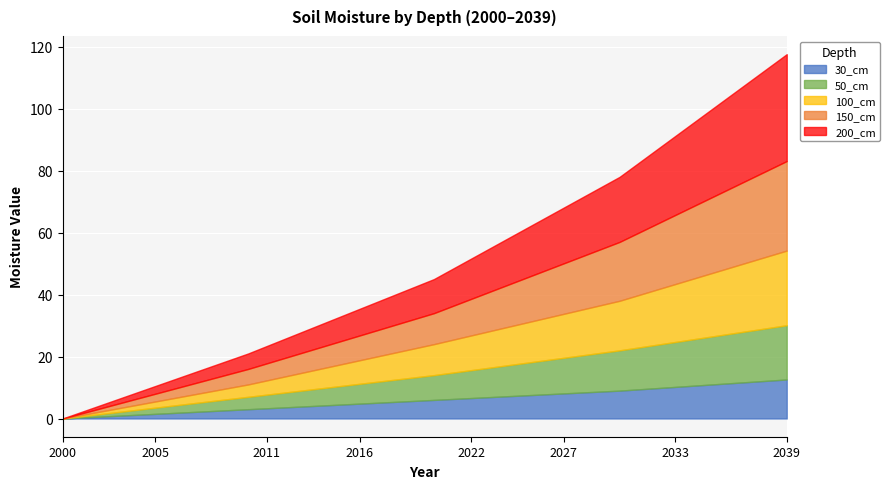

What are all the series names shown in the legend?

30_cm, 50_cm, 100_cm, 150_cm, 200_cm